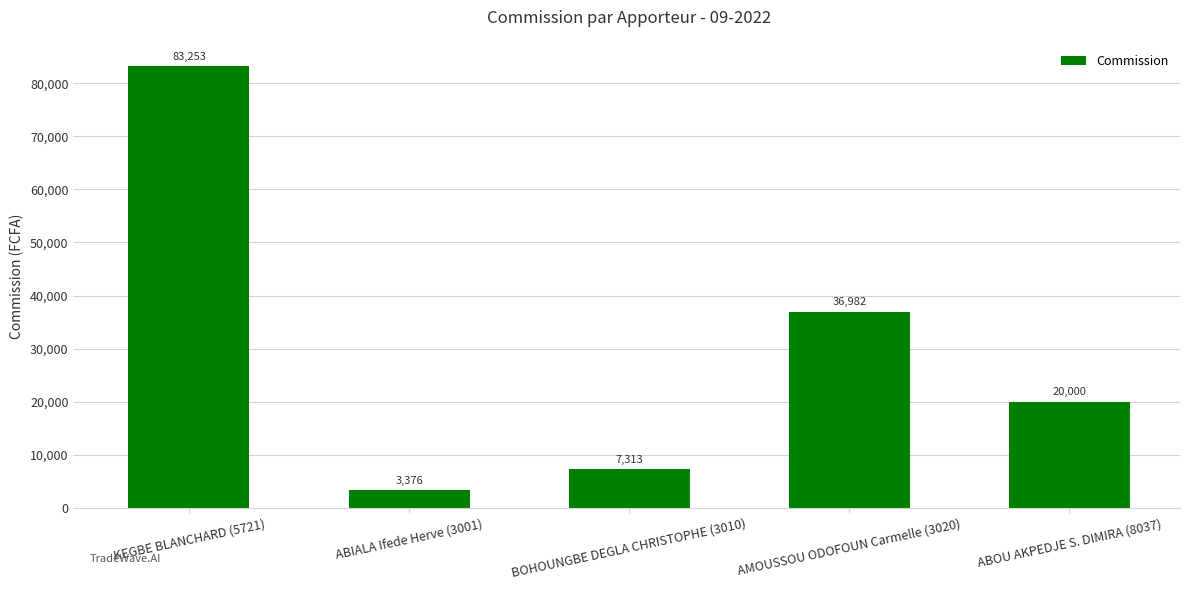

What is the minimum value shown in the chart?

3376